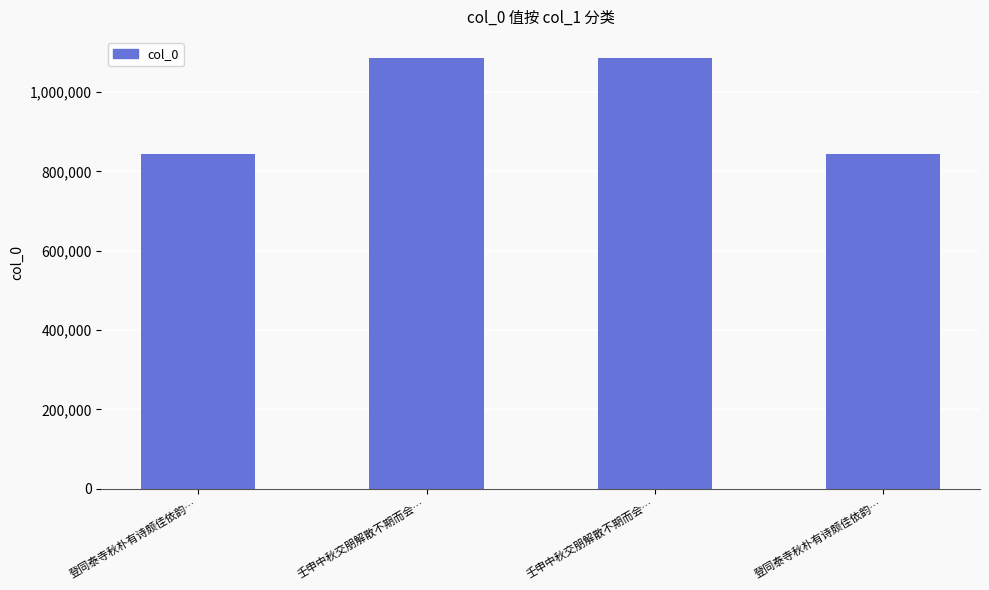

Where does the data first go above 1084512?

壬申中秋交朋解散不期而会…